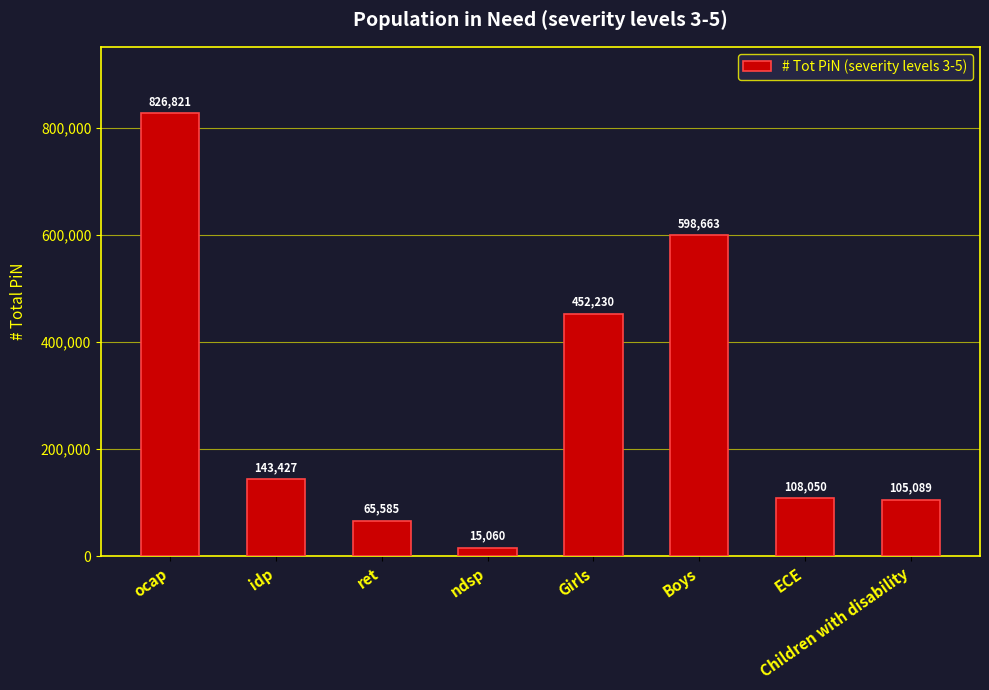

At which category does the chart reach its minimum across all series?

ndsp